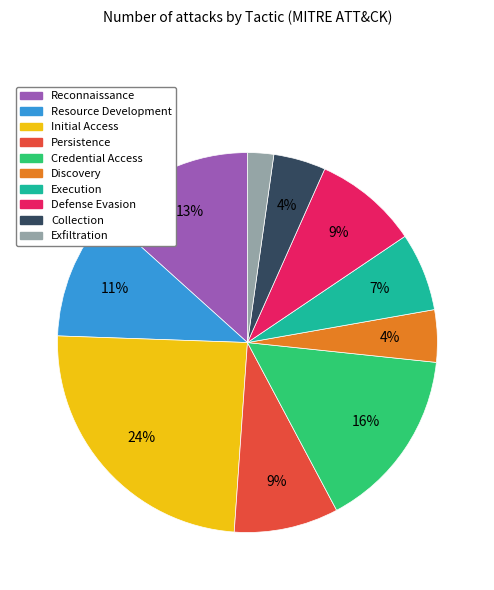

Is it true that Credential Access is 1% of the pie?

False